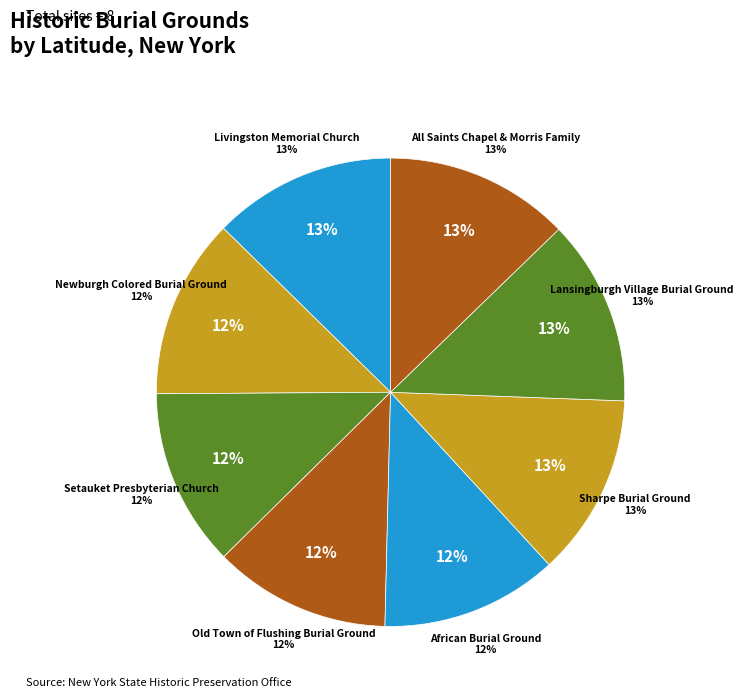

Which category has the biggest portion of the pie?

Lansingburgh Village Burial Ground